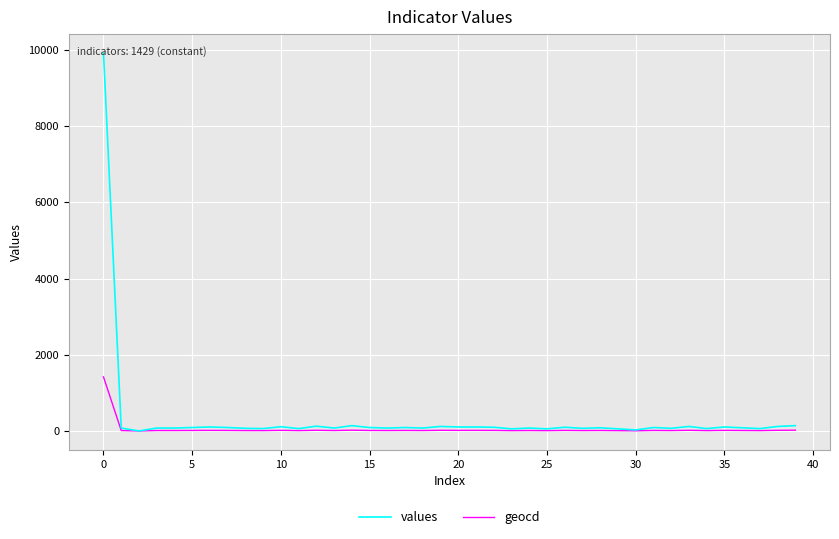

Is this an area chart (filled region under the line)?

No